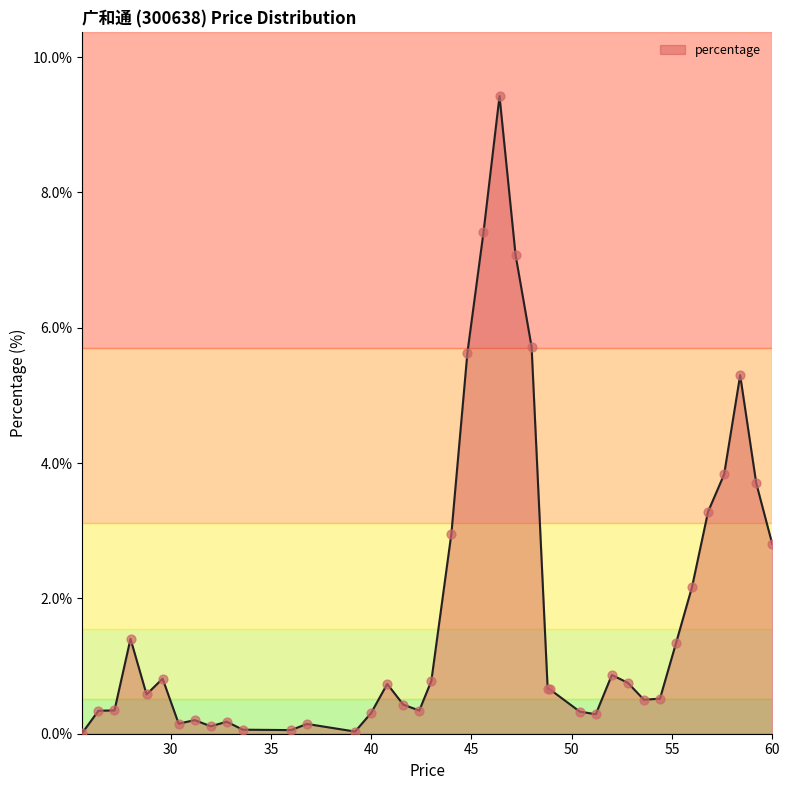

What is the maximum value shown in the chart?

9.4